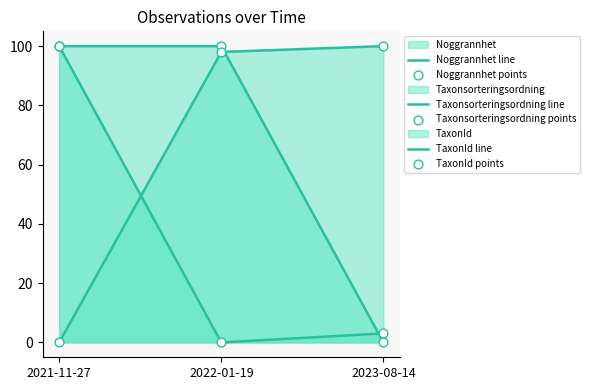

What are all the series names shown in the legend?

Noggrannhet line, Taxonsorteringsordning line, TaxonId line, Noggrannhet points, Taxonsorteringsordning points, TaxonId points